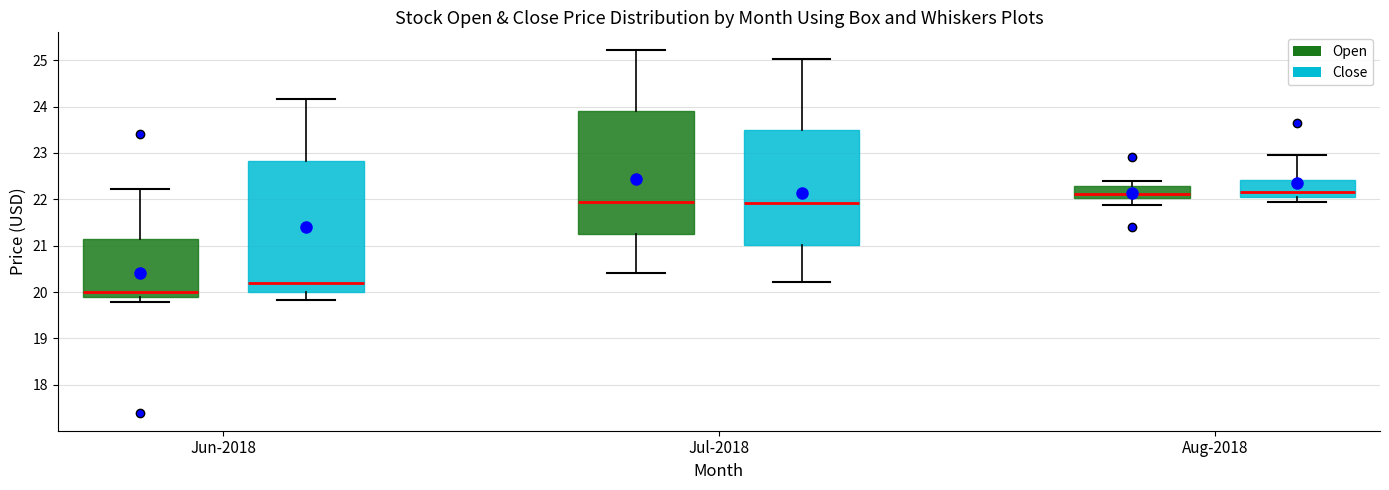

Which box is the tallest, from its lower edge to its upper edge?

Jun-2018 (Close)